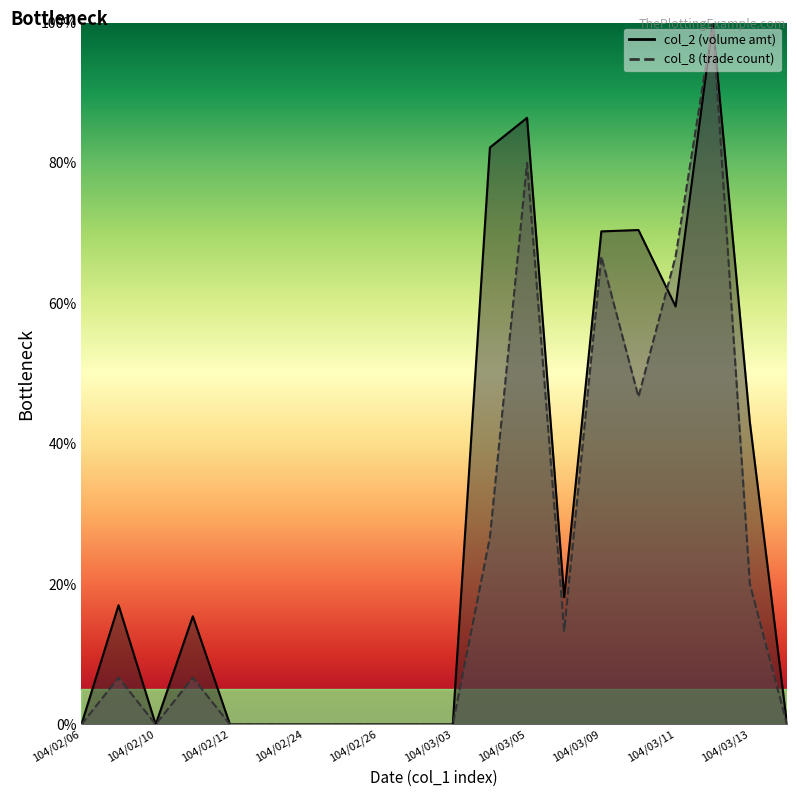

Where is the first local maximum for col_8?

104/02/09